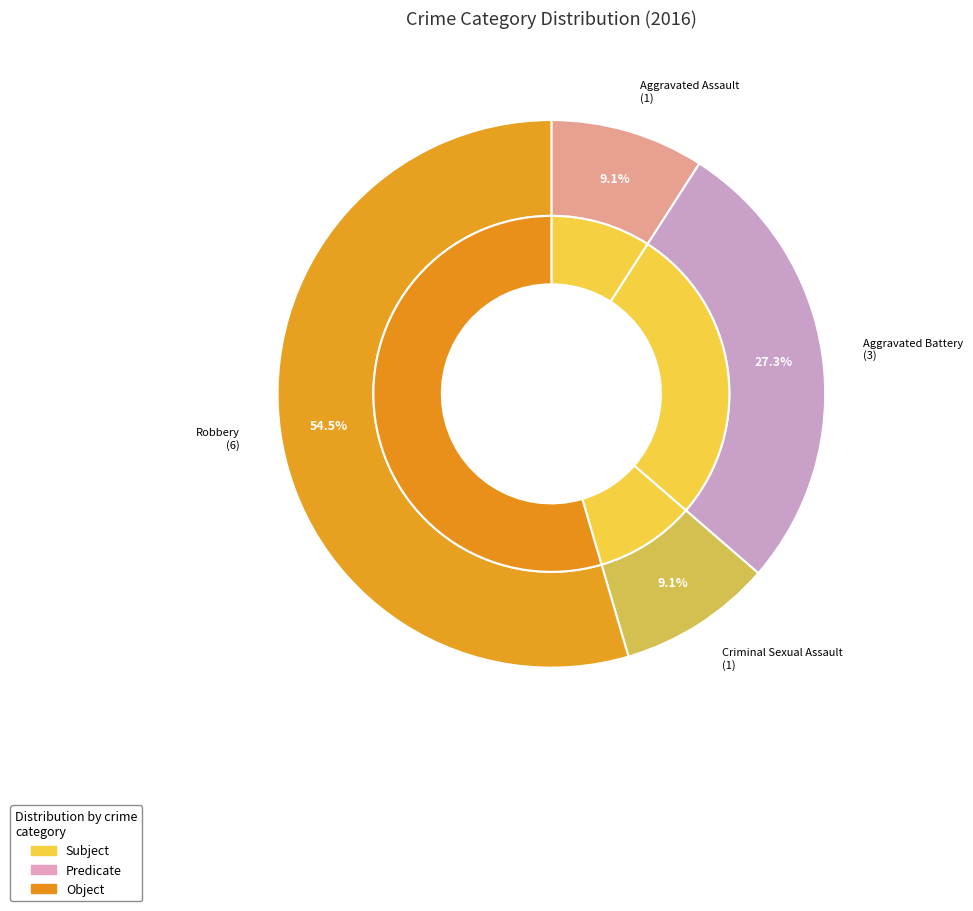

To the nearest percent, what percentage of the pie is Aggravated Assault?

9%